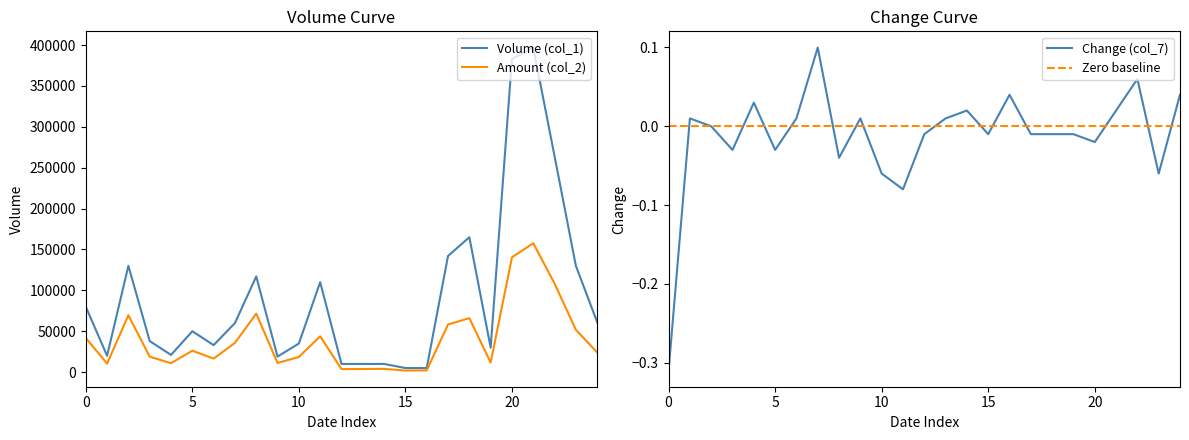

The value of Volume (col_1) at 6 is 49036.1. True or false?

False